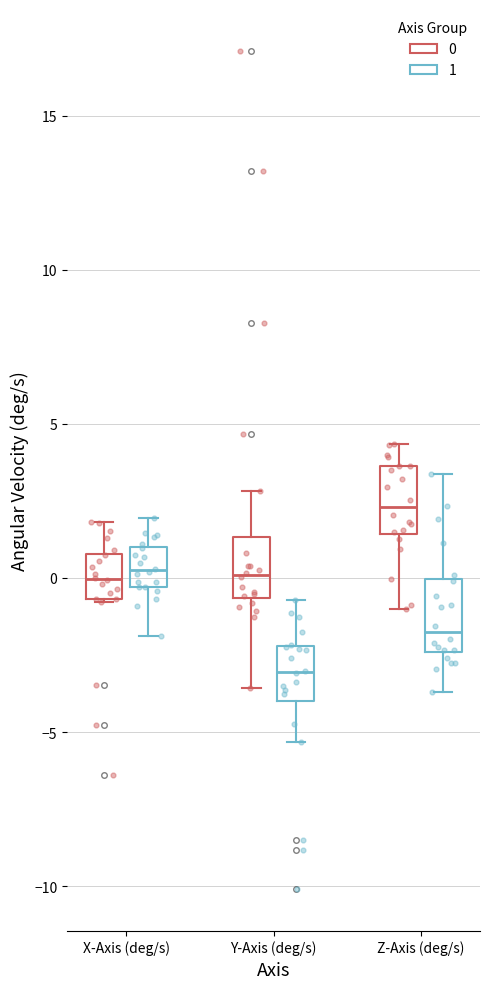

Reading left to right, transcribe this box plot: for each box, give where its median line is, the range the box spans, and where its two whiskers end, as read against the y-axis. The values are not printed on the chart, so give them approximately, as read against the axis.

X-Axis (deg/s) (0): median 0.0, box -0.5 to 1.0, whiskers -1.0 to 2.0
X-Axis (deg/s) (1): median 0.0, box -0.5 to 1.0, whiskers -2.0 to 2.0
Y-Axis (deg/s) (0): median 0.0, box -0.5 to 1.5, whiskers -3.5 to 3.0
Y-Axis (deg/s) (1): median -3.0, box -4.0 to -2.0, whiskers -5.5 to -0.5
Z-Axis (deg/s) (0): median 2.5, box 1.5 to 3.5, whiskers -1.0 to 4.5
Z-Axis (deg/s) (1): median -2.0, box -2.5 to 0.0, whiskers -3.5 to 3.5